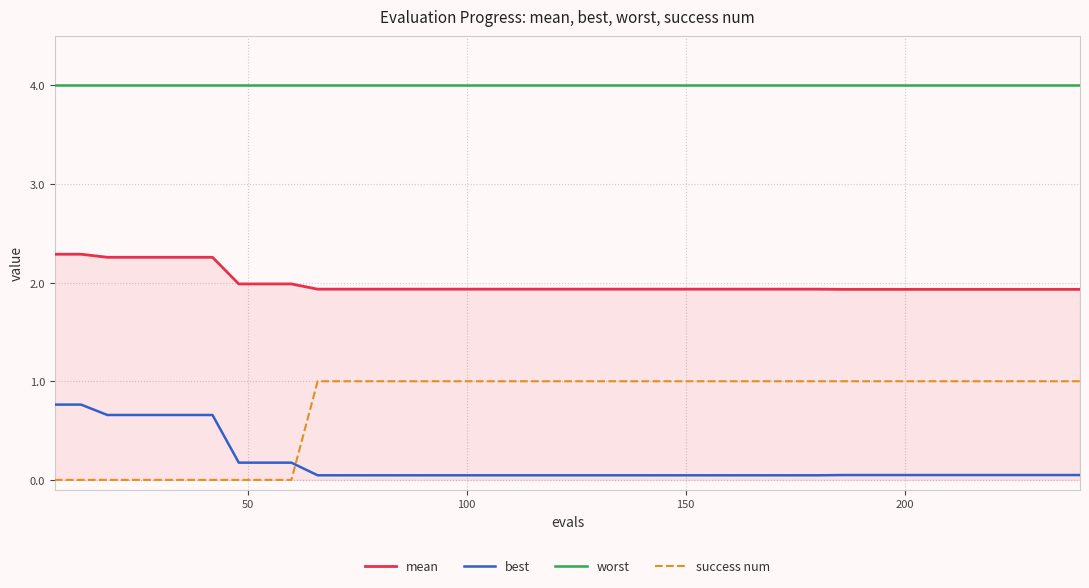

What is the greatest value displayed?

4.0